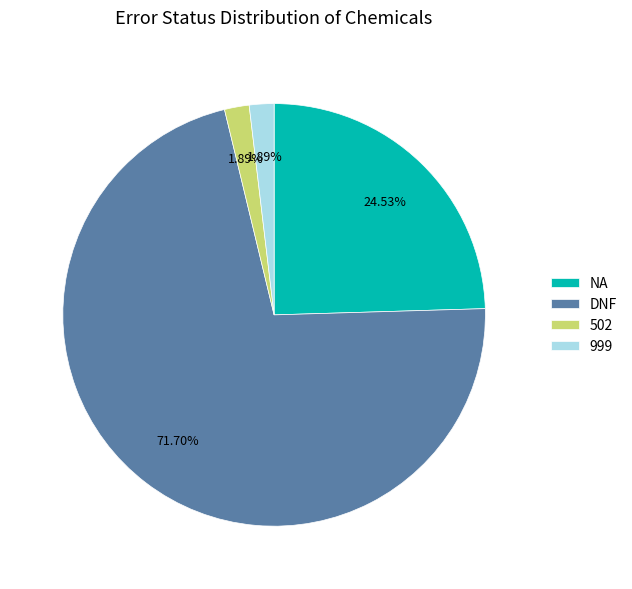

What is the largest slice in the pie chart?

DNF